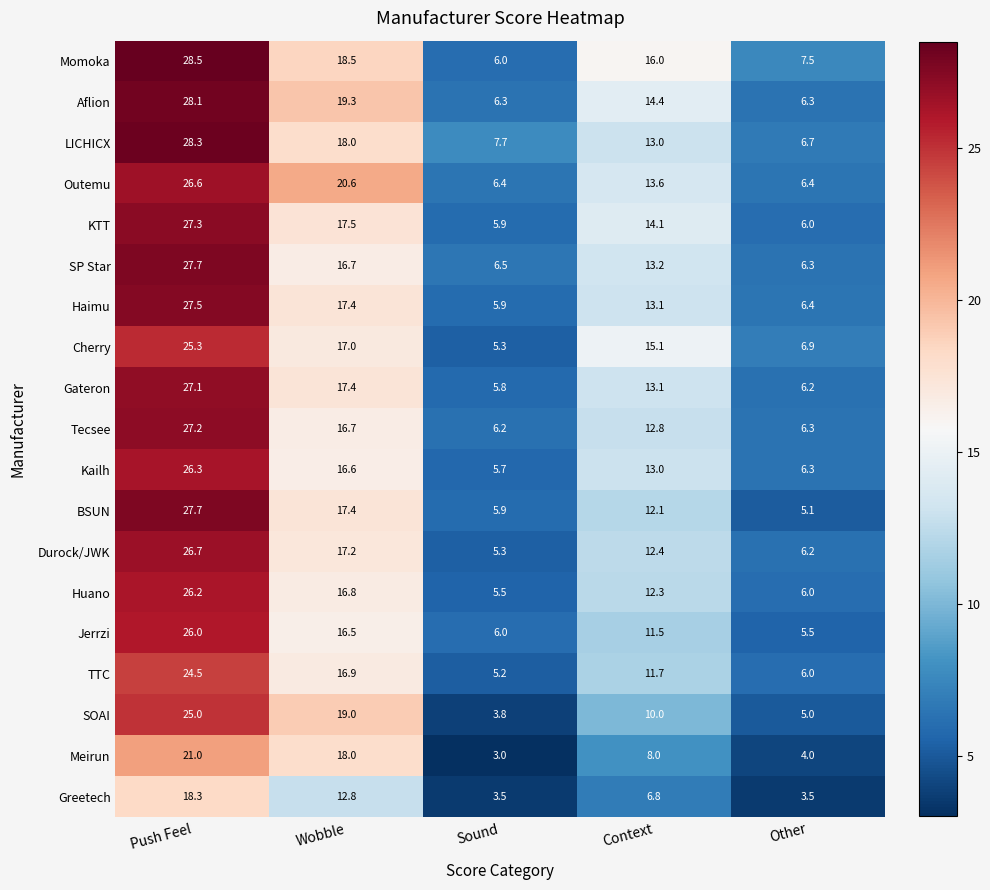

Which series changed the most between Wobble and Sound?

SOAI